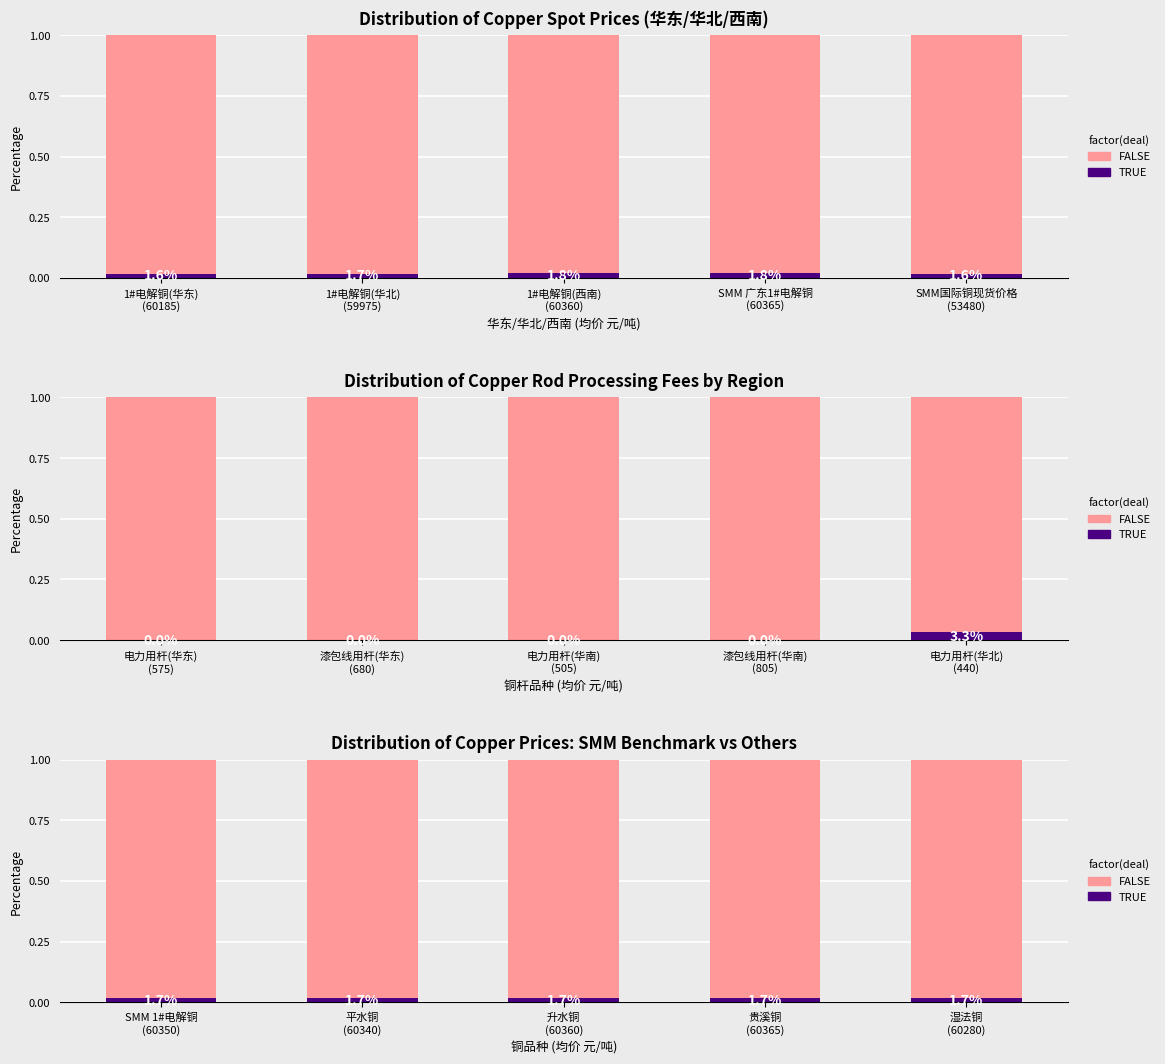

The value of FALSE at 贵溪铜 (60365) is 1.0. True or false?

True